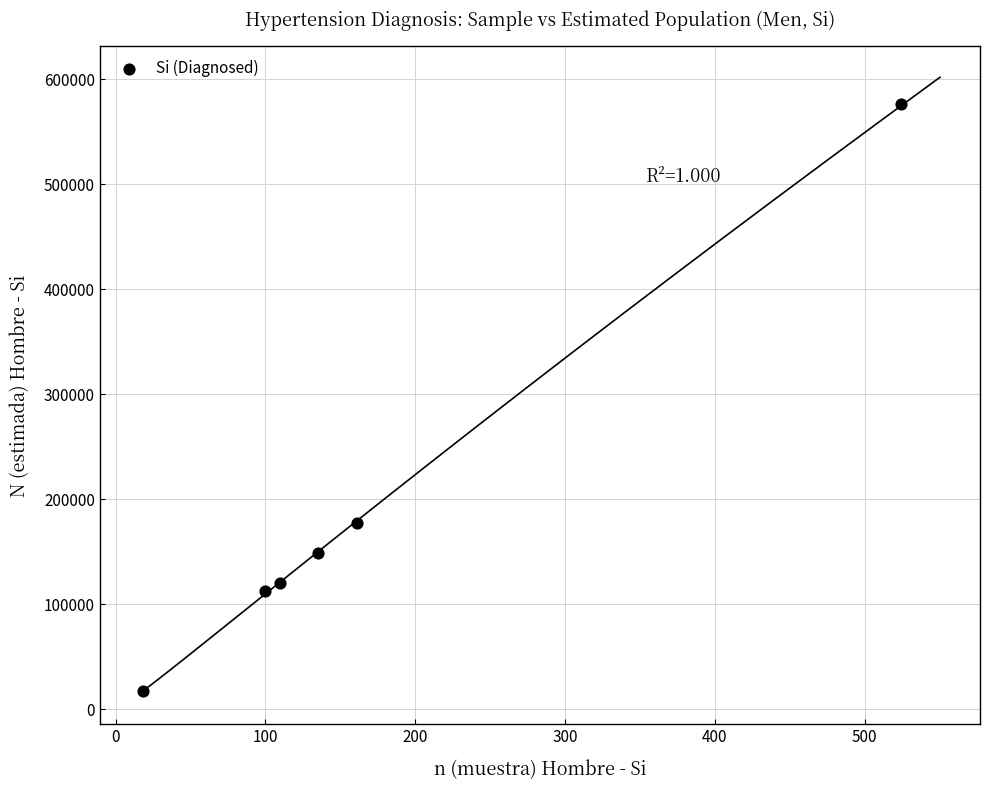

What Y value in the scatter plot is closest to 296826?

177157